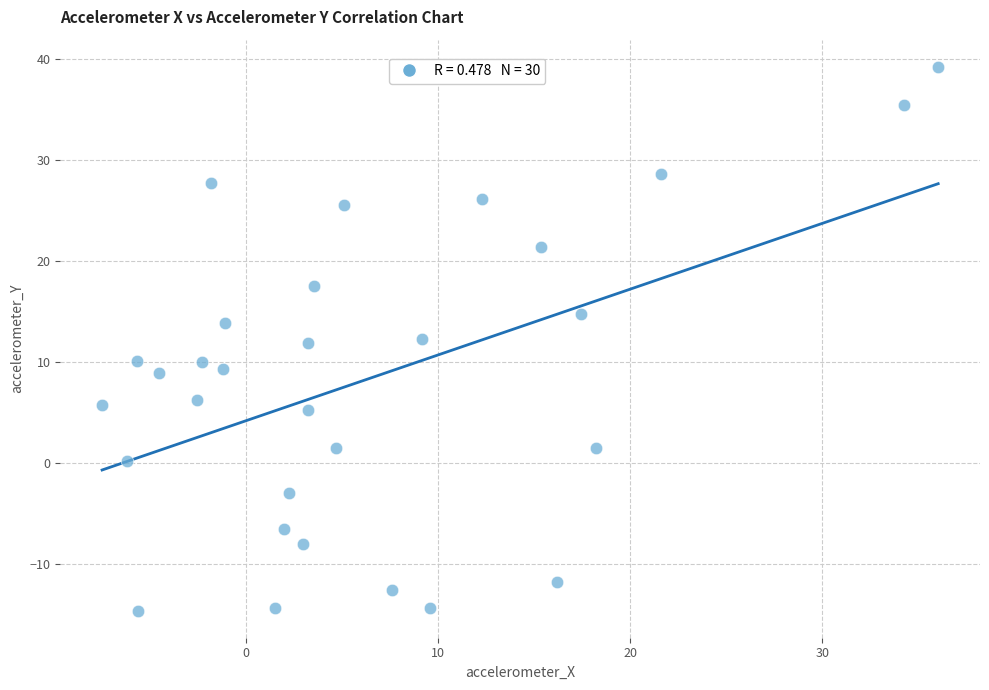

What is the range of Y values (max minus min)?

53.8